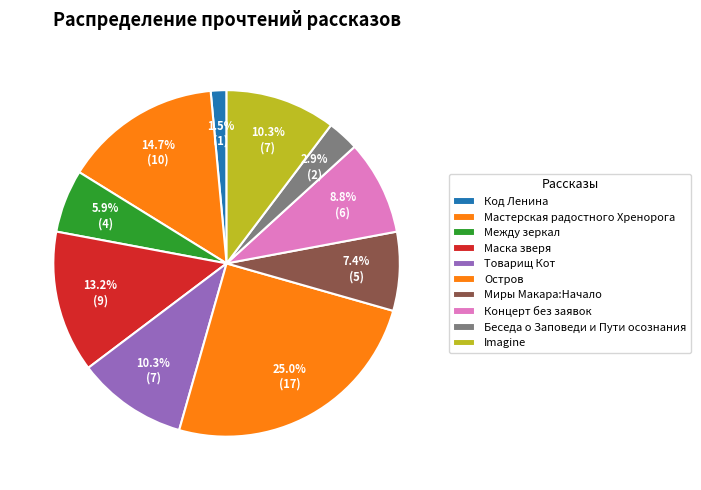

Between Беседа о Заповеди и Пути осознания and Товарищ Кот, which is larger?

Товарищ Кот